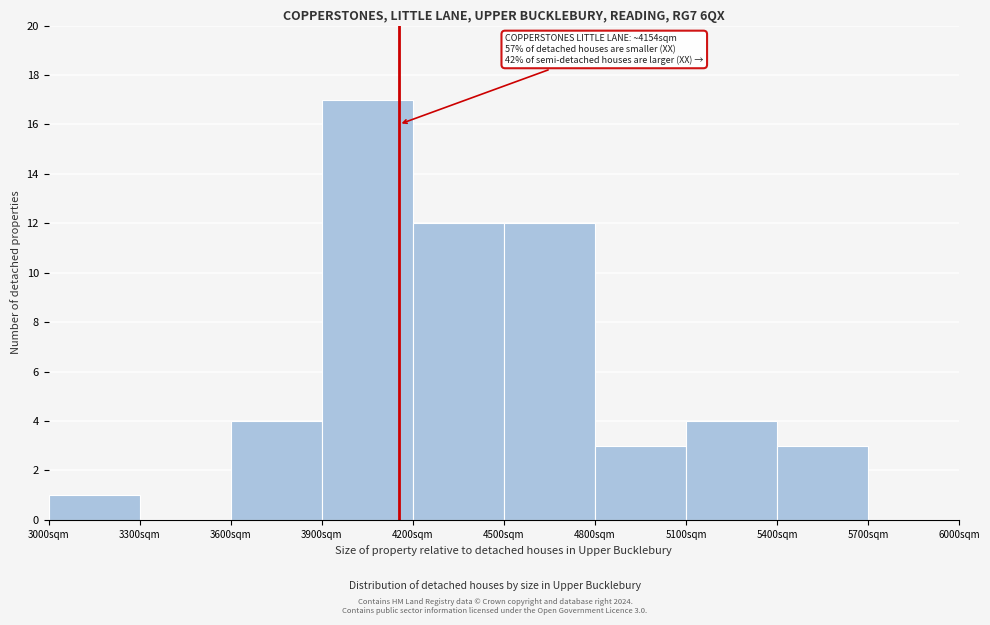

Which range on the x-axis has the tallest bar?

3900 to 4200